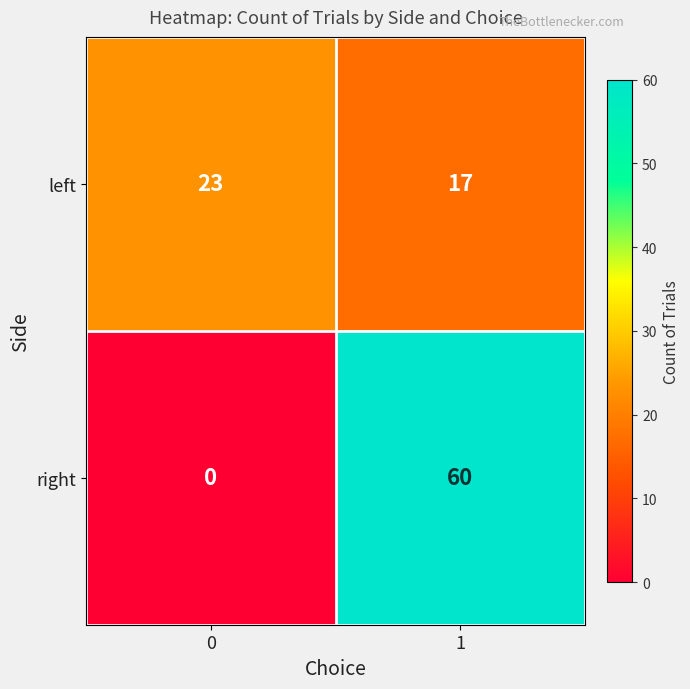

Count the number of categories in the chart.

2